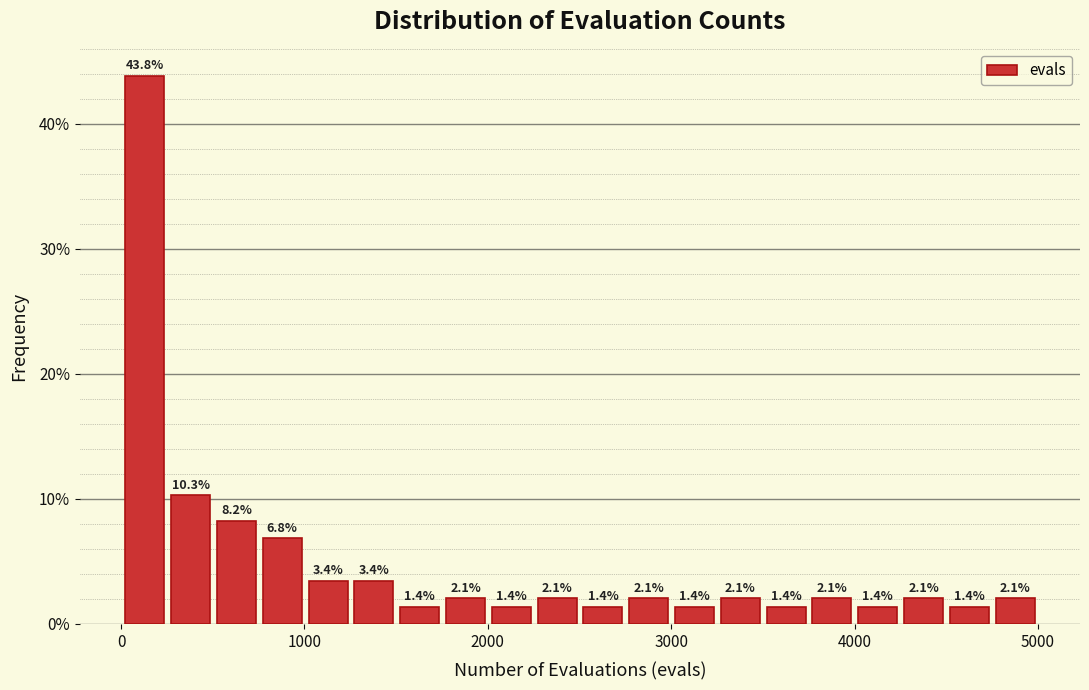

Read against the x-axis, roughly where is the centre of the tallest bar?

100